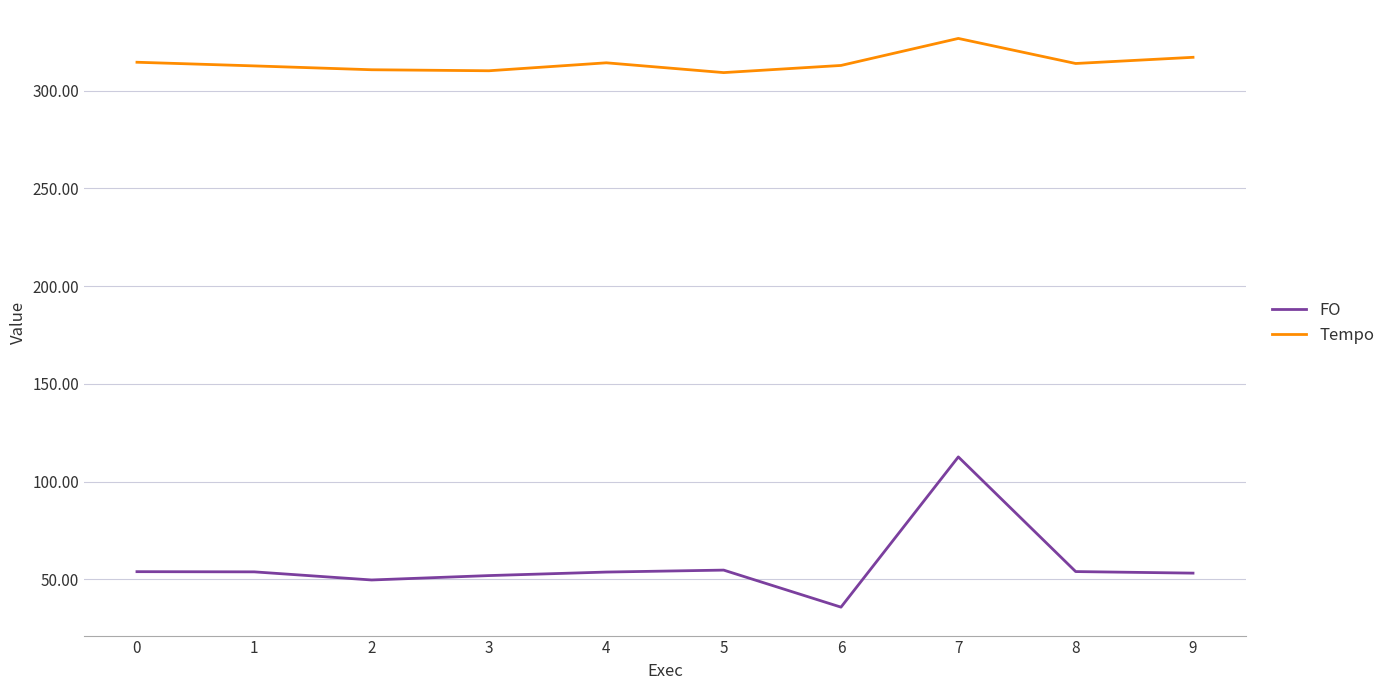

True or false: FO and Tempo intersect in this chart.

False